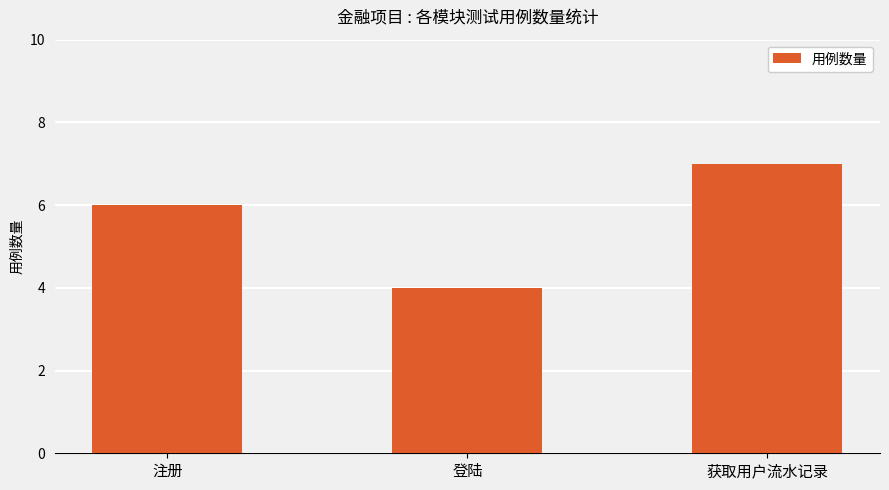

How many categories are shown in the chart?

3